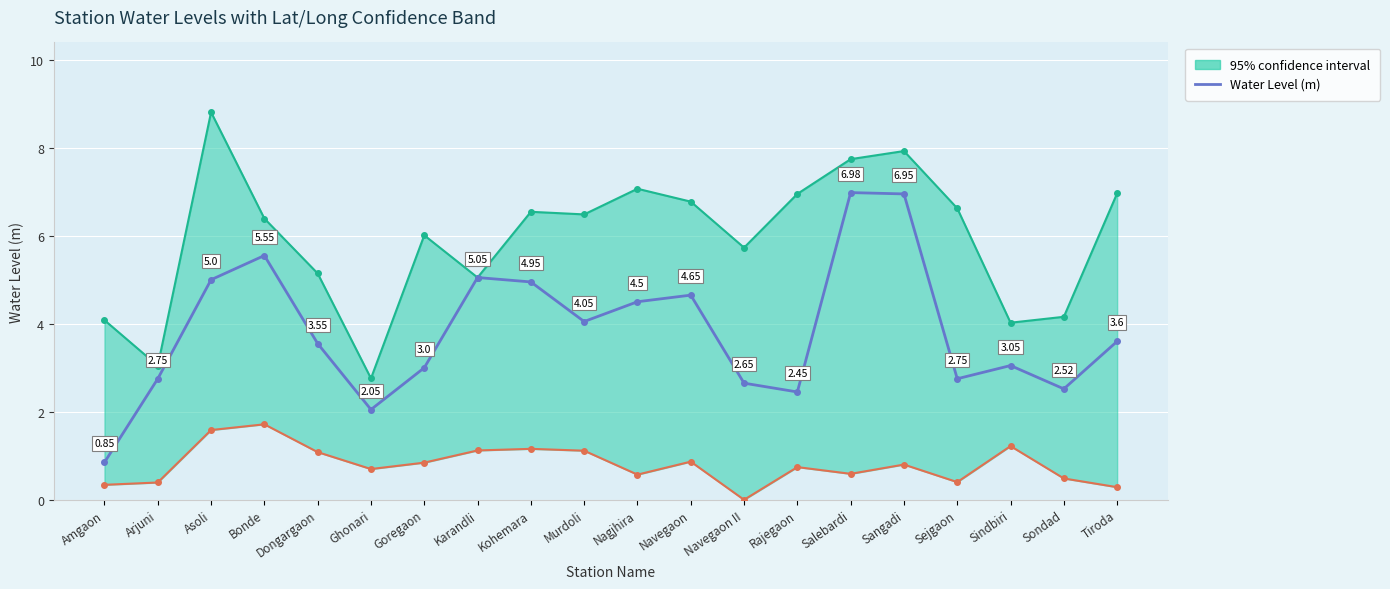

Where is the first local minimum?

Ghonari